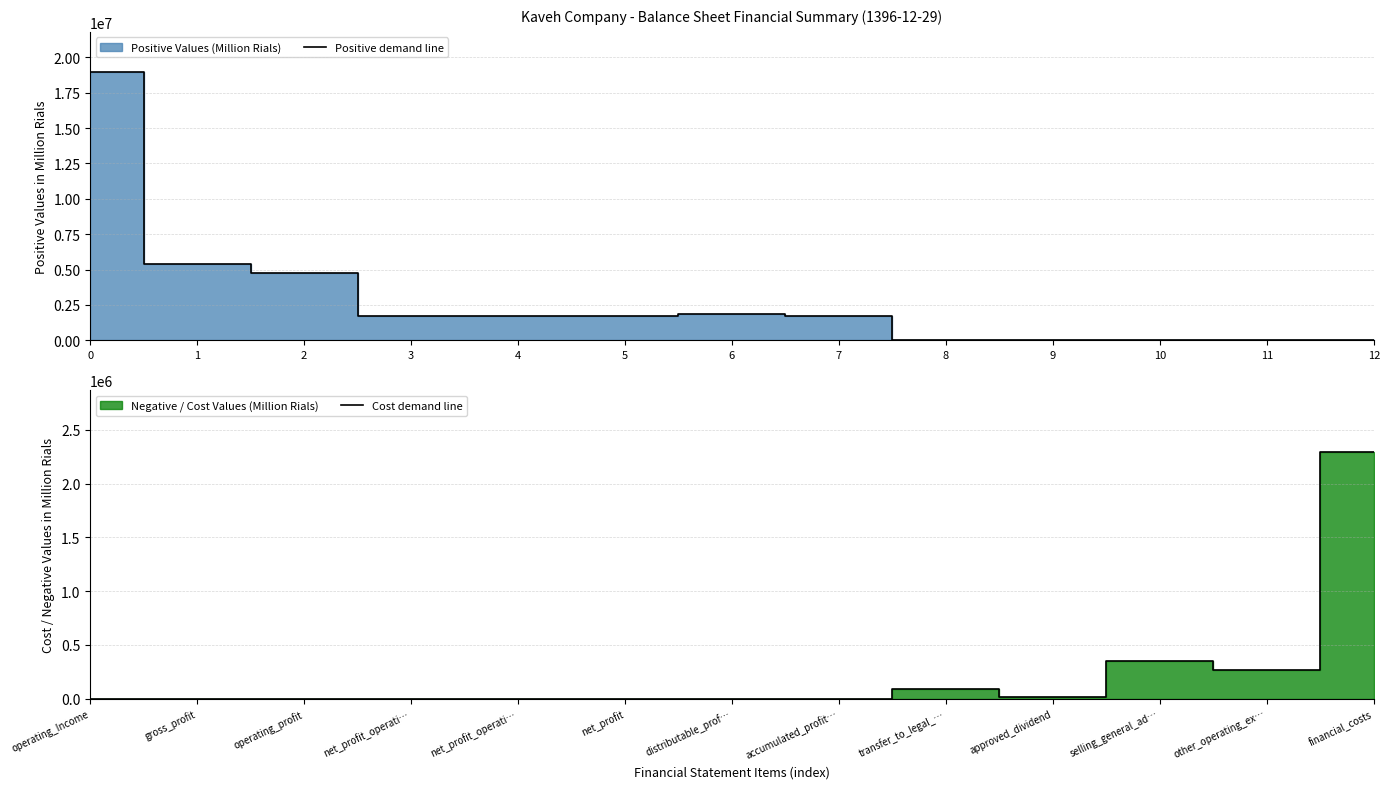

How many positive values does the Cost demand line series have?

5